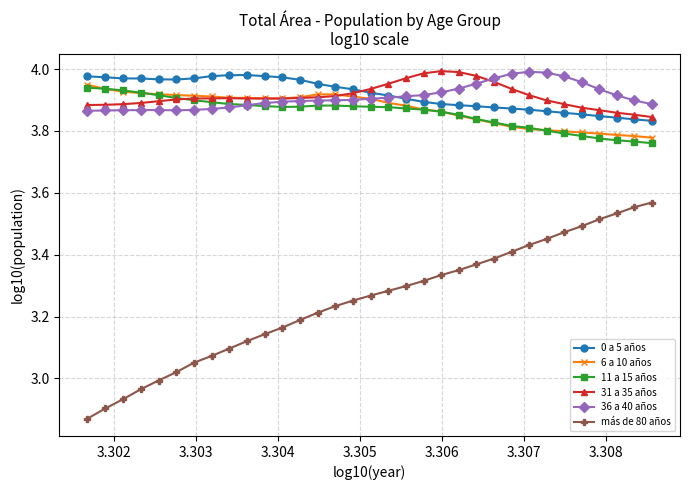

Which series has the largest range (max minus min)?

más de 80 años